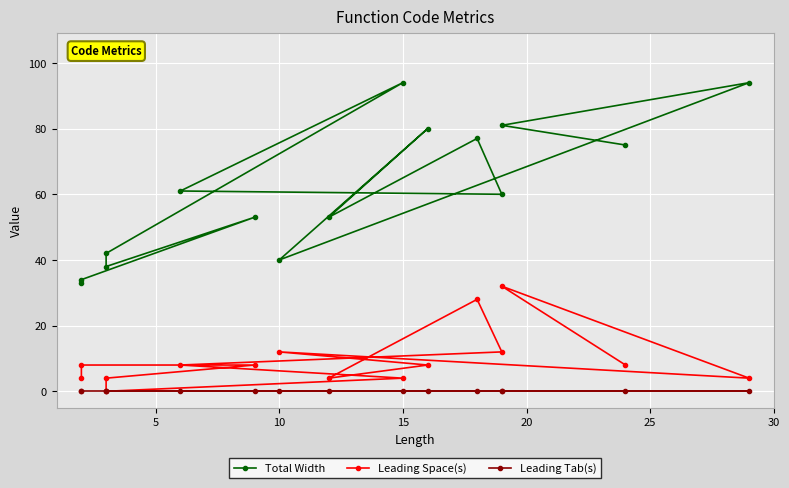

Reading left to right, transcribe all the data shown in this chart.

Total Width: 33	34	53	38	42	94	61	60	77	53	80	40	94	81	75
Leading Space(s): 4	8	8	4	0	4	8	12	28	4	8	12	4	32	8
Leading Tab(s): 0	0	0	0	0	0	0	0	0	0	0	0	0	0	0